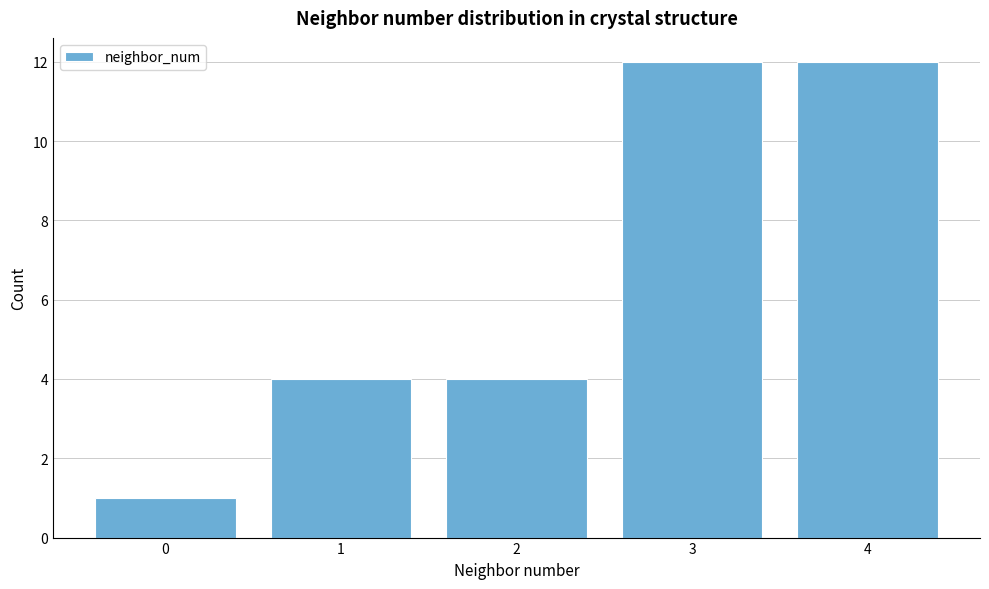

Reading left to right, list every bar in this chart as the range it spans on the x-axis followed by its height. The values are not printed on the chart, so give them approximately, as read against the axis.

-0.5 to 0.5: 1
0.5 to 1.5: 4
1.5 to 2.5: 4
2.5 to 3.5: 12
3.5 to 4.5: 12